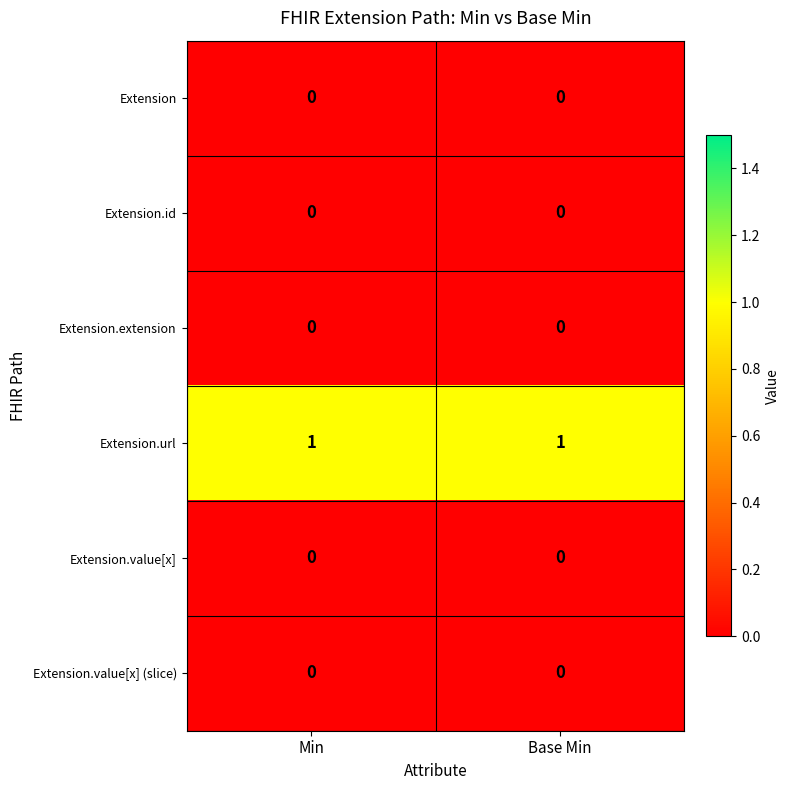

Which series has the largest total across all categories?

Extension.url